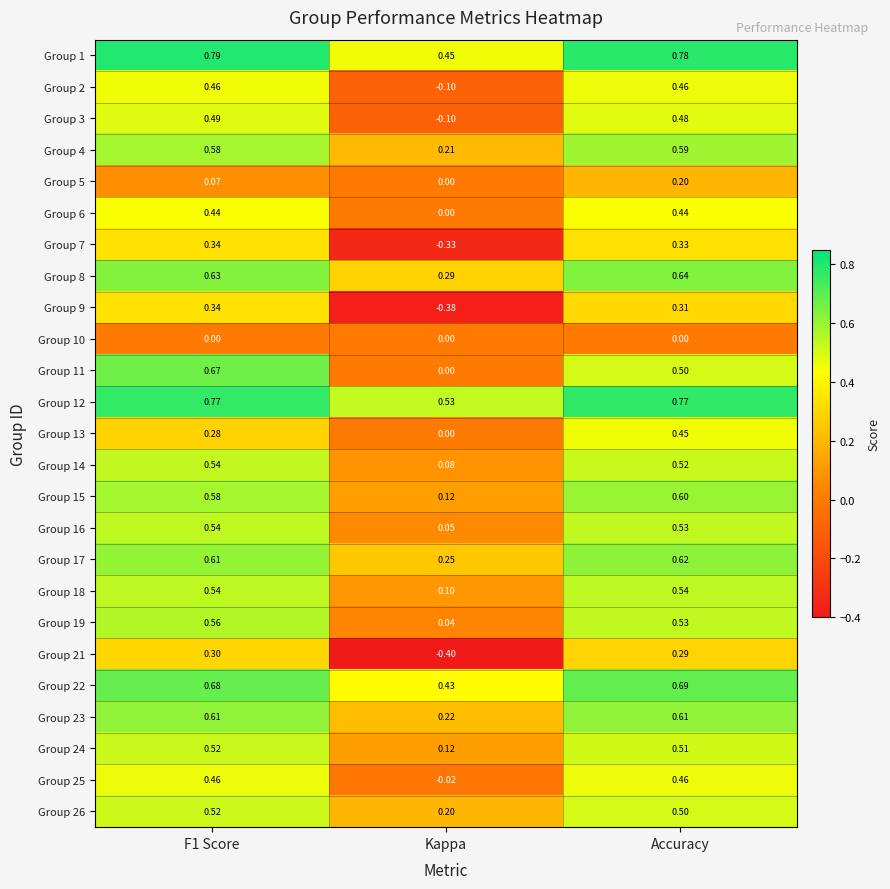

Which category has the highest value in the Group 17 series?

Accuracy